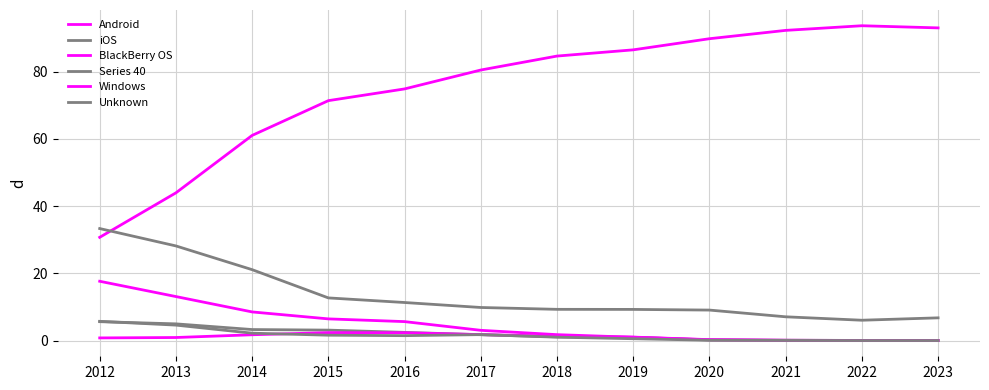

Does the chart have visible grid lines?

Yes